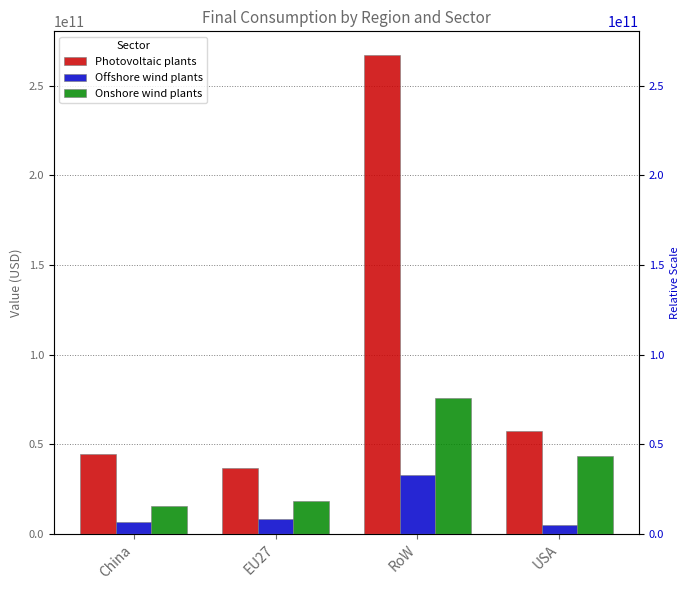

Is it true that Photovoltaic plants equals 267030341042.8 at RoW?

True